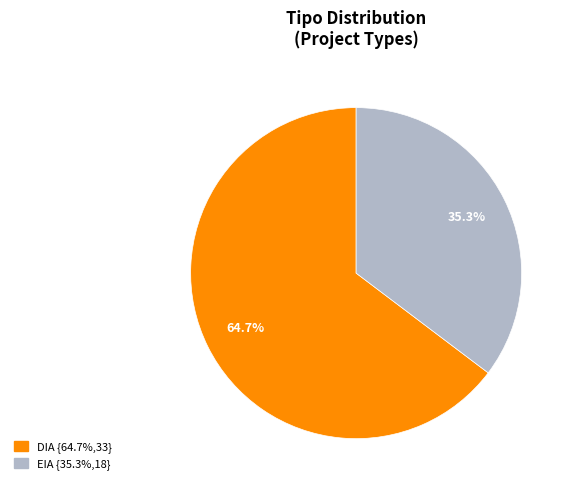

True or false: EIA accounts for 35% of the total.

True